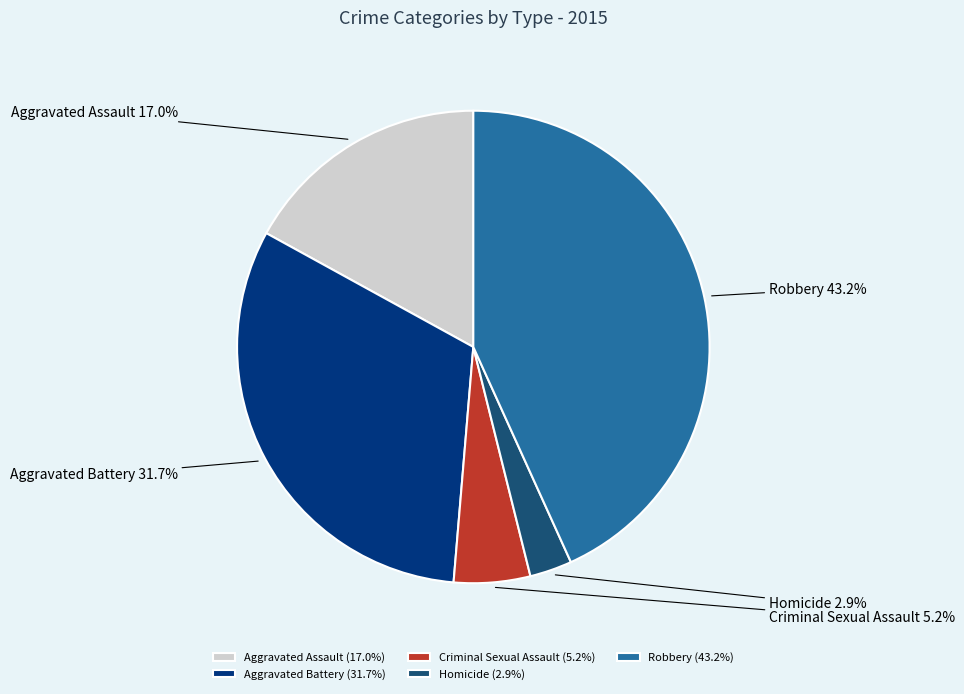

What percentage is the Robbery slice, to the nearest percent?

43%